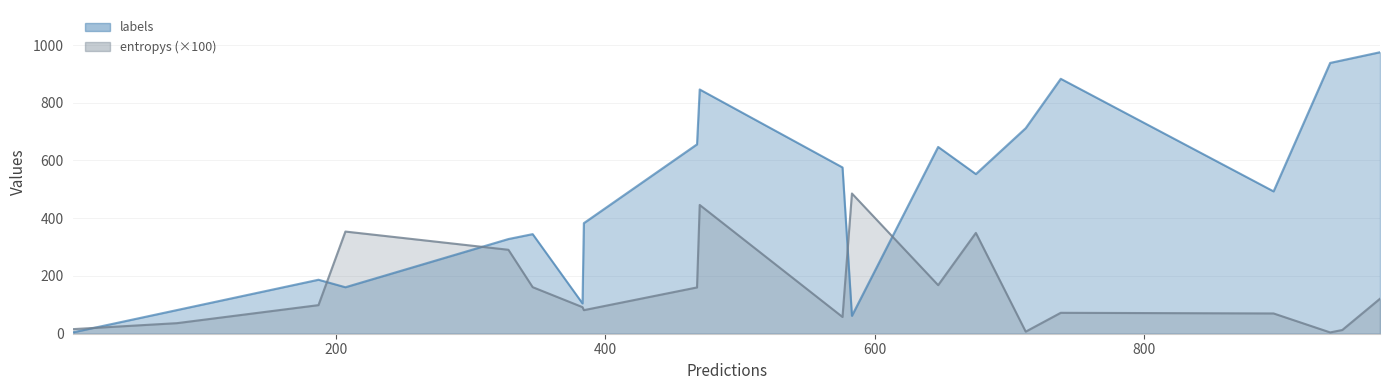

Rank the series by their maximum value, from highest to lowest.

labels, entropys